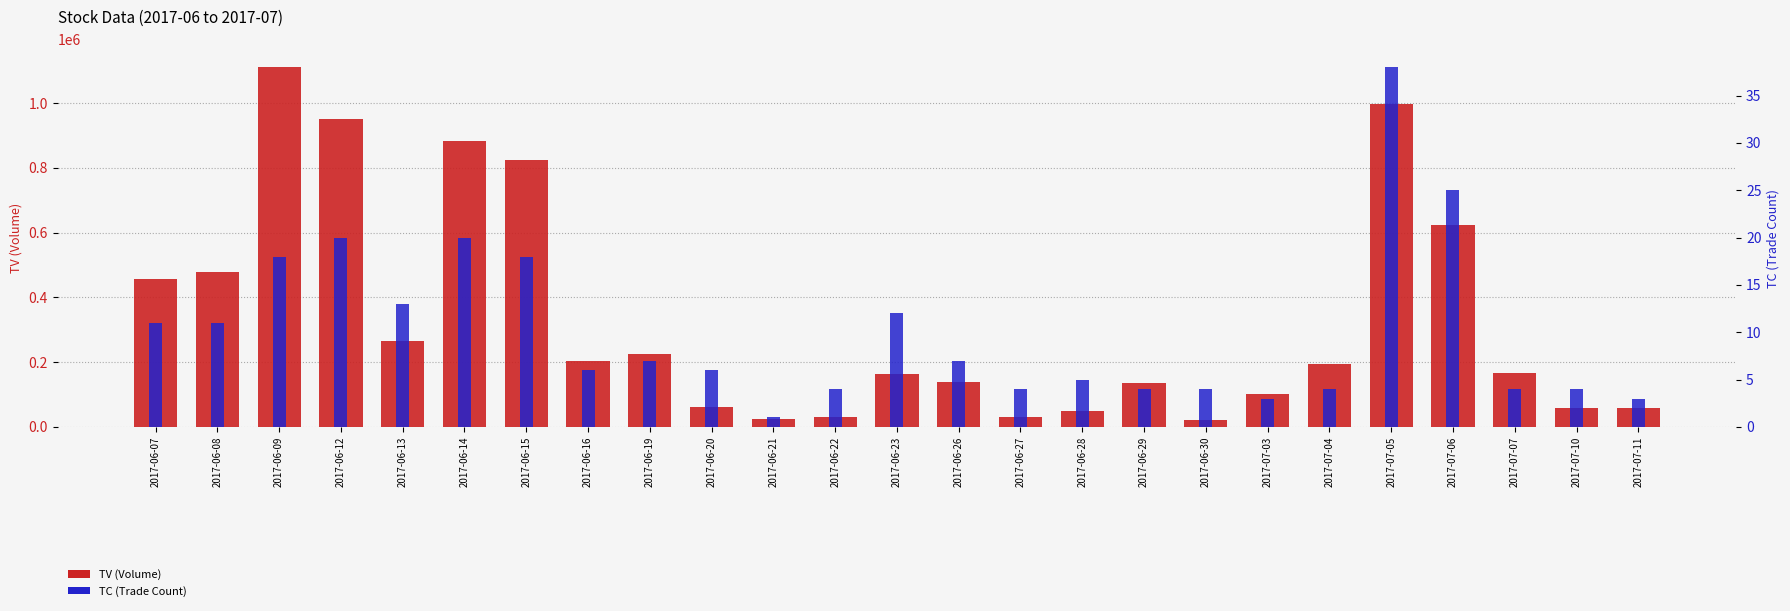

True or false: TC (Trade Count) has a value of 12 at 2017-06-23.

True